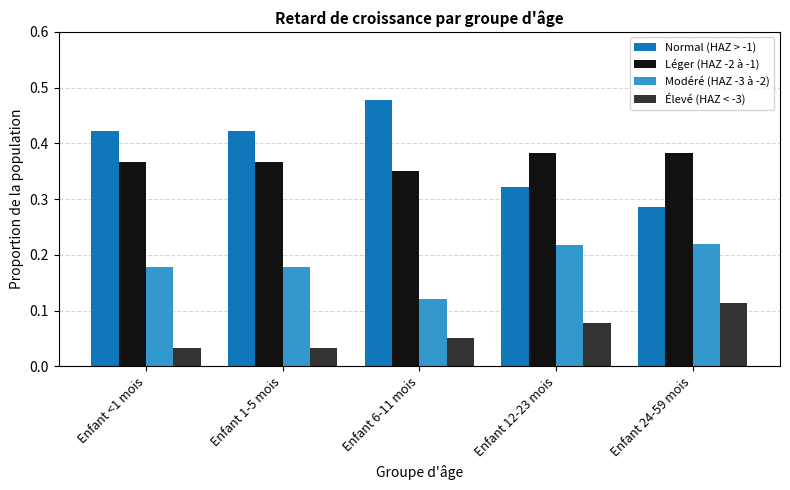

True or false: Modéré (HAZ -3 à -2) has a value of 0.3 at Enfant 24-59 mois.

False